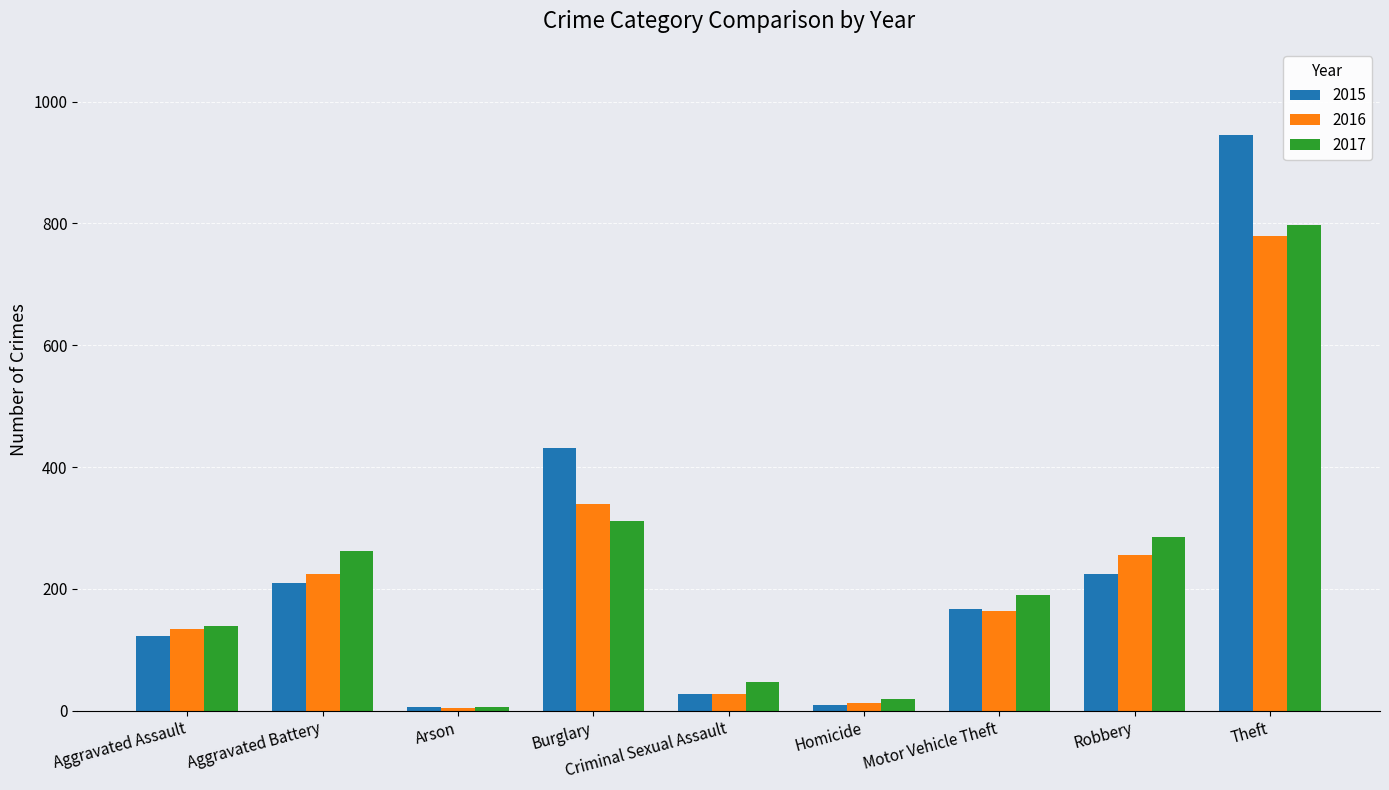

Which series has the widest spread of values?

2015